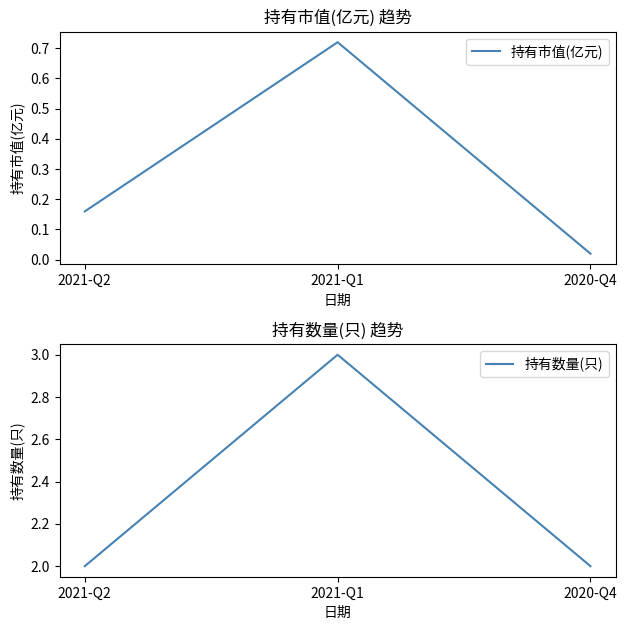

What is the value of the 持有数量(只) point at the 1st from the left?

2.0